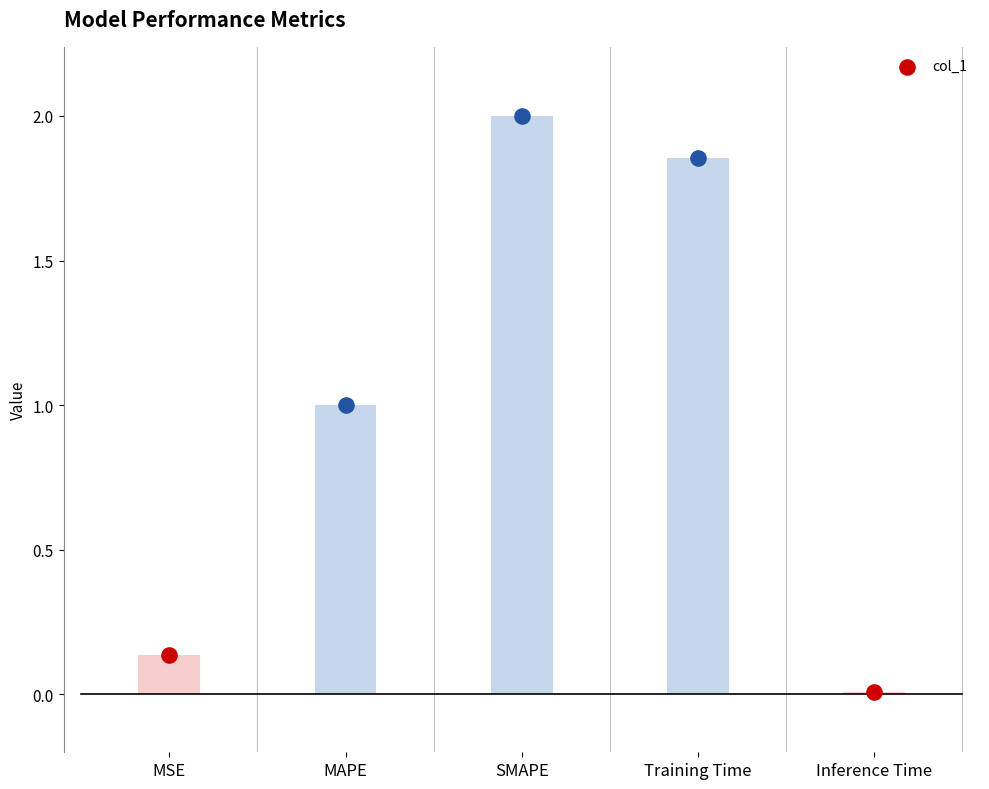

Which has a higher value, Inference Time or Training Time?

Training Time